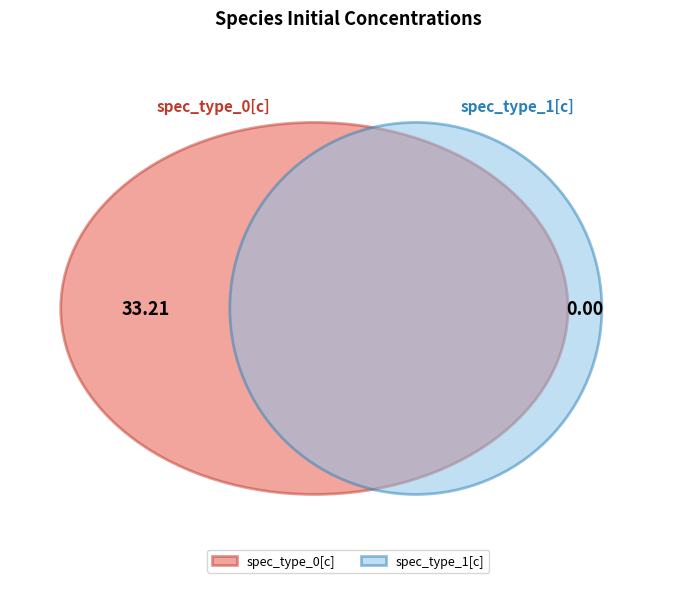

Which slice represents more than half of the pie?

dist-init-conc-spec_type_0[c]